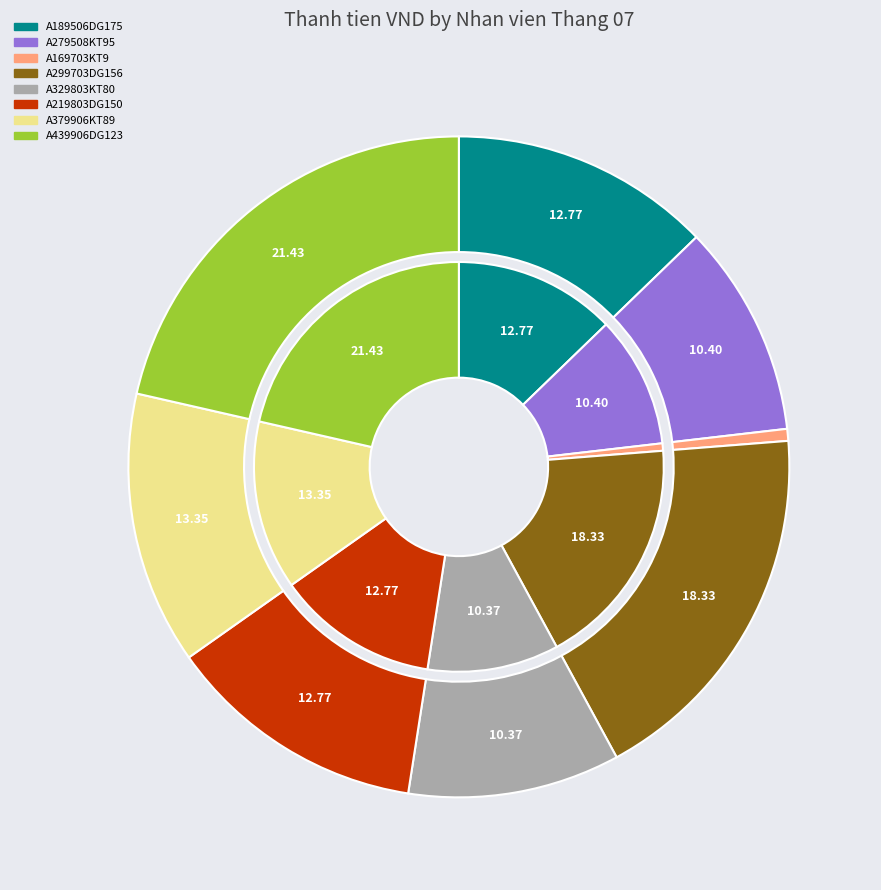

Between A279508KT95 and A439906DG123, which is larger?

A439906DG123